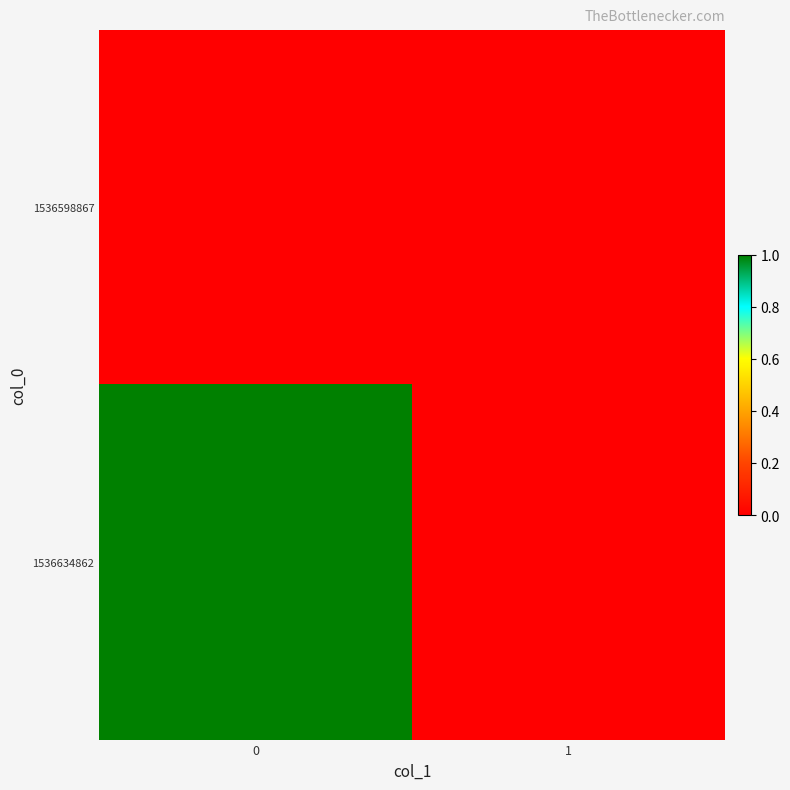

Between 0 and 1, which series saw the biggest shift?

1536634862